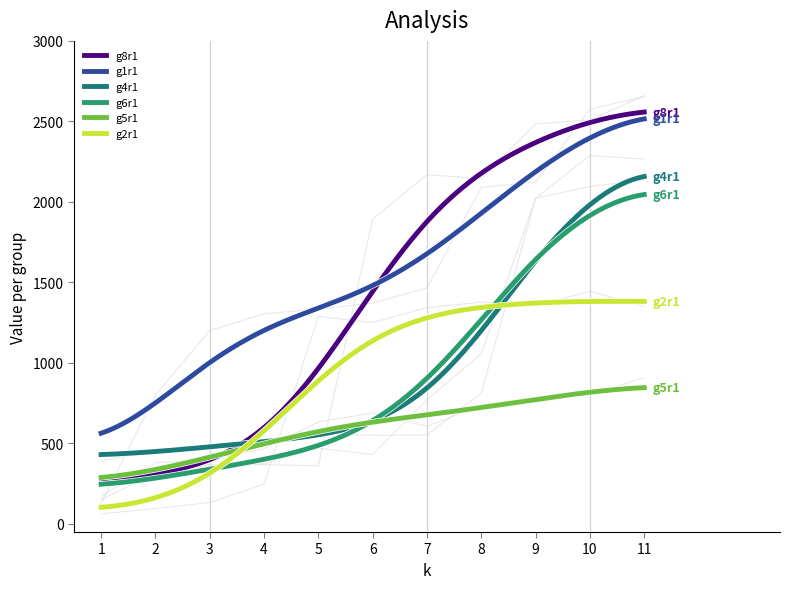

How many series are shown in this chart?

6